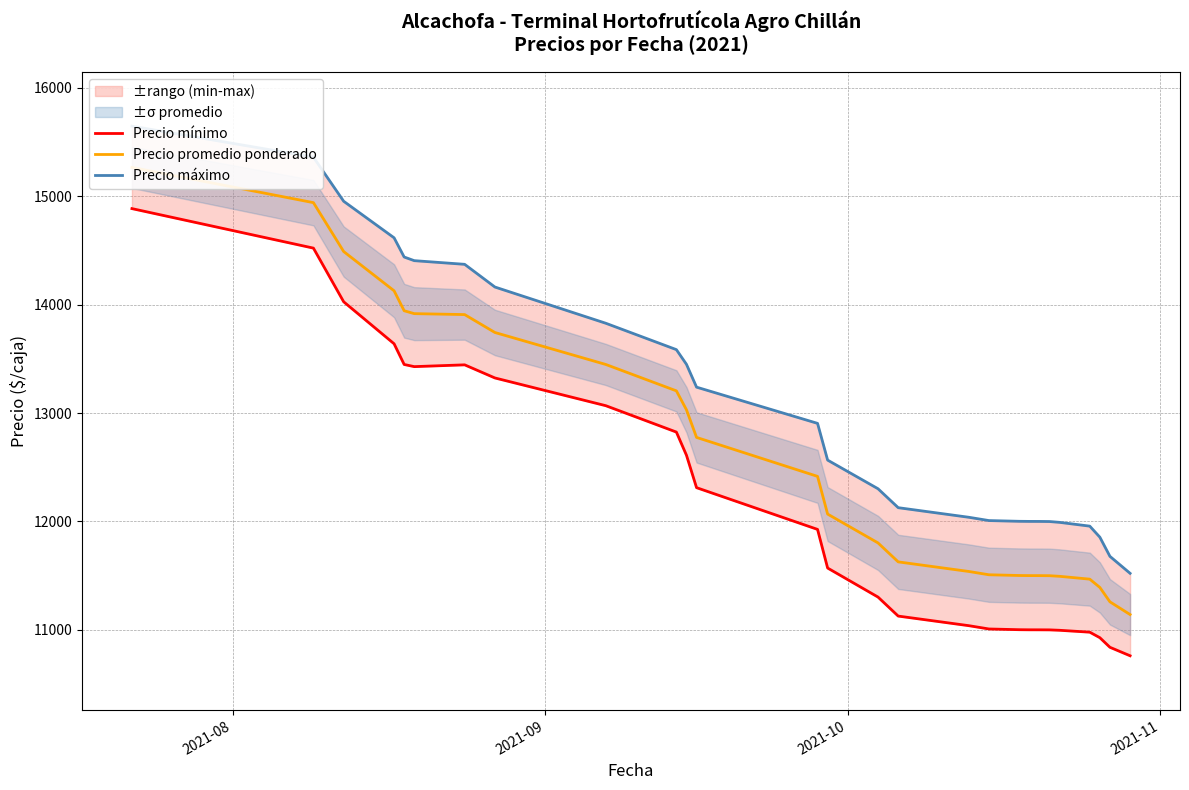

How many values in the Precio promedio ponderado series are below 12067?

13